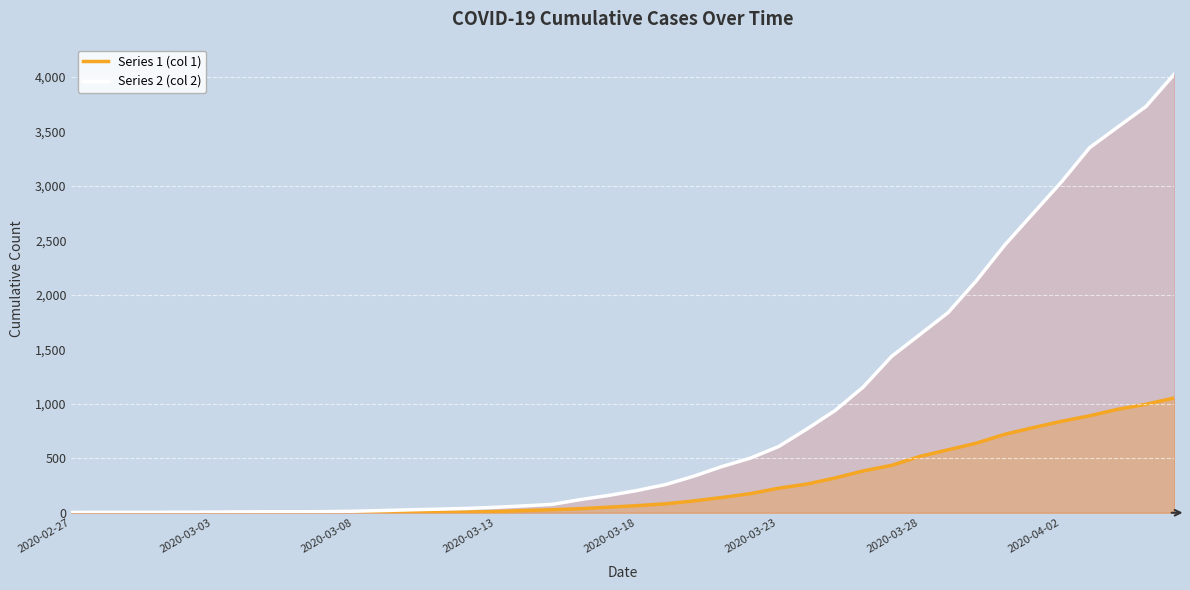

Does the chart have visible grid lines?

No